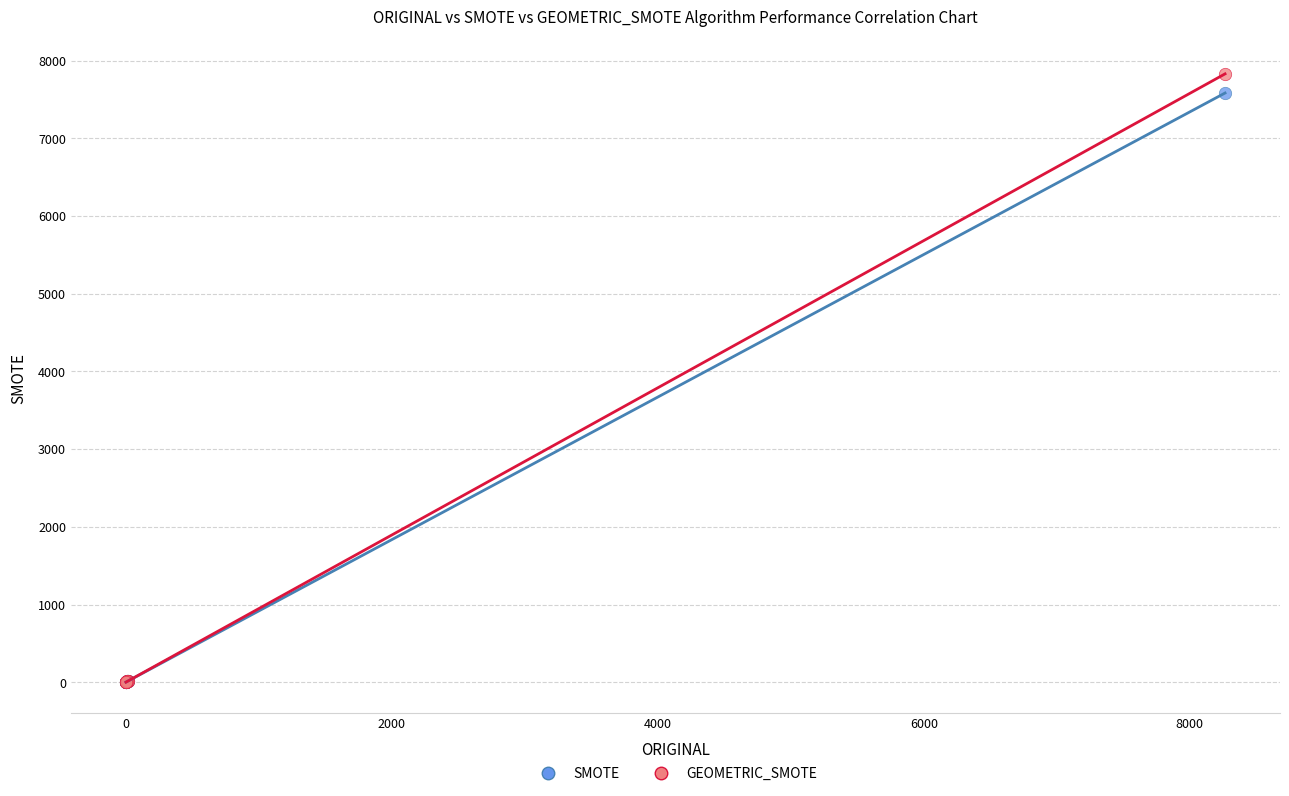

Across all series, what Y value is closest to 3914?

7581.7